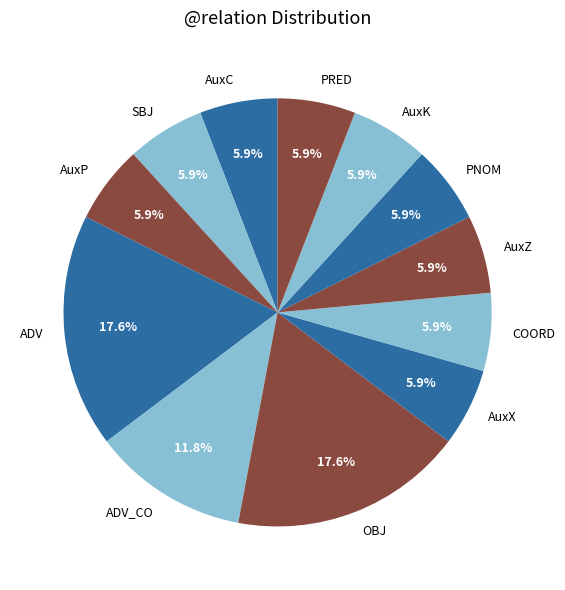

Count the number of slices in the pie.

12